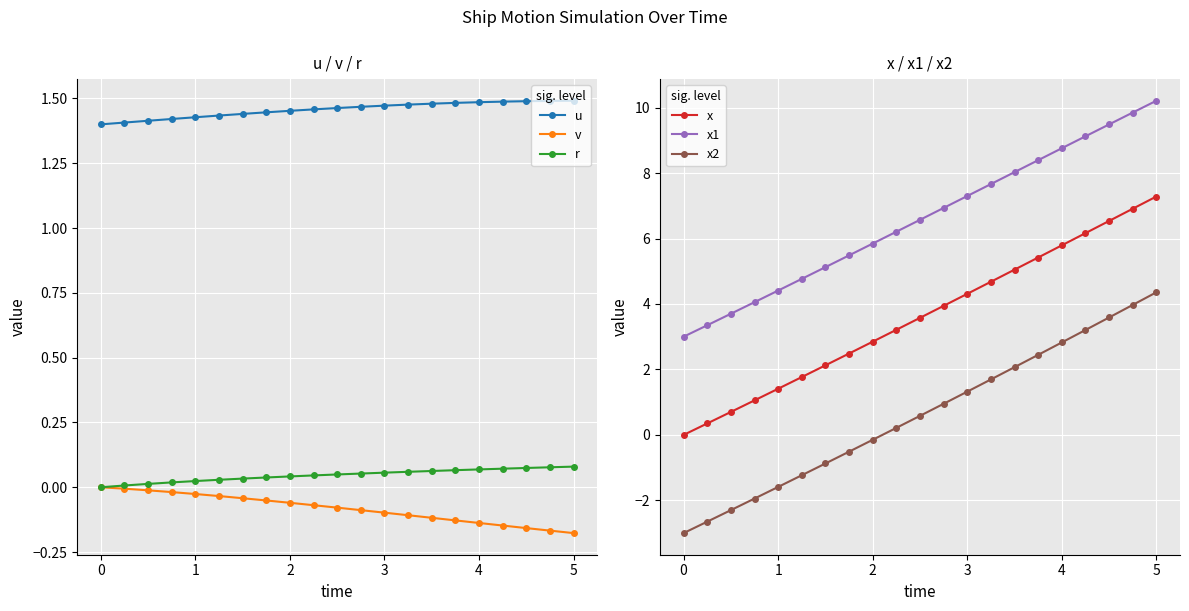

True or false: v and x intersect in this chart.

False